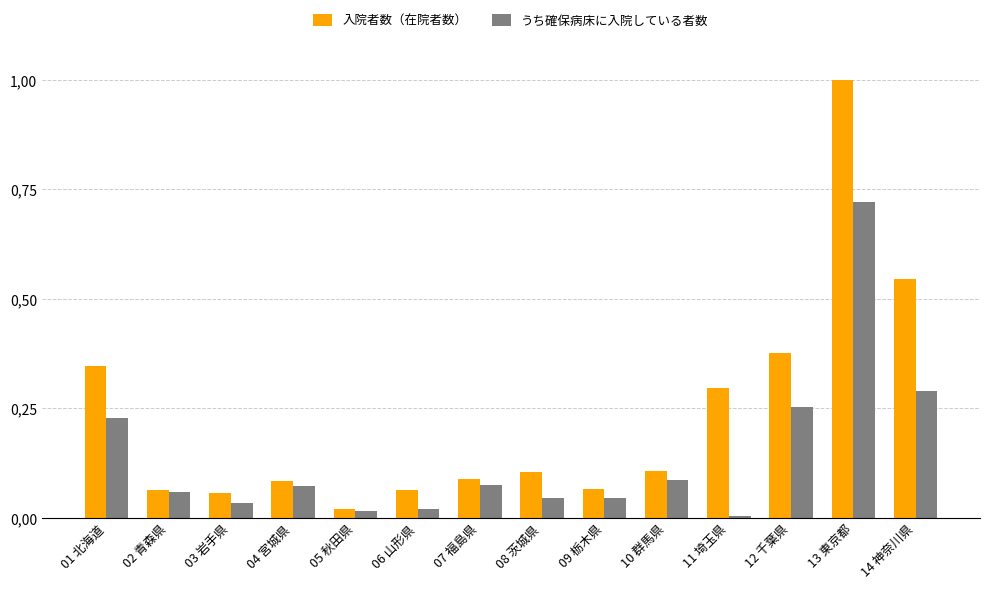

What are all the series names shown in the legend?

入院者数（在院者数）, うち確保病床に入院している者数